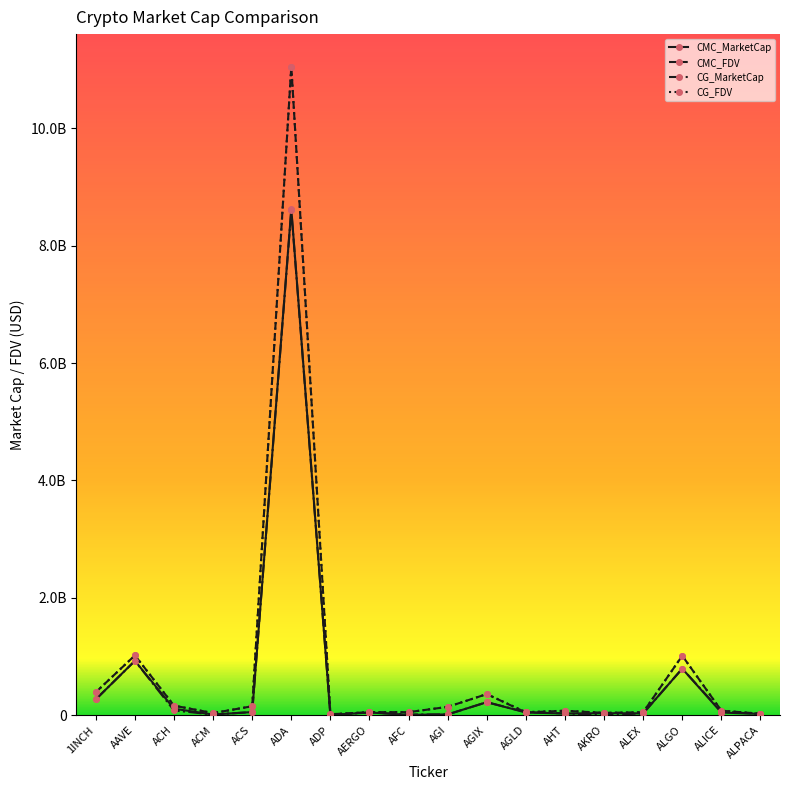

Does the chart have visible grid lines?

No